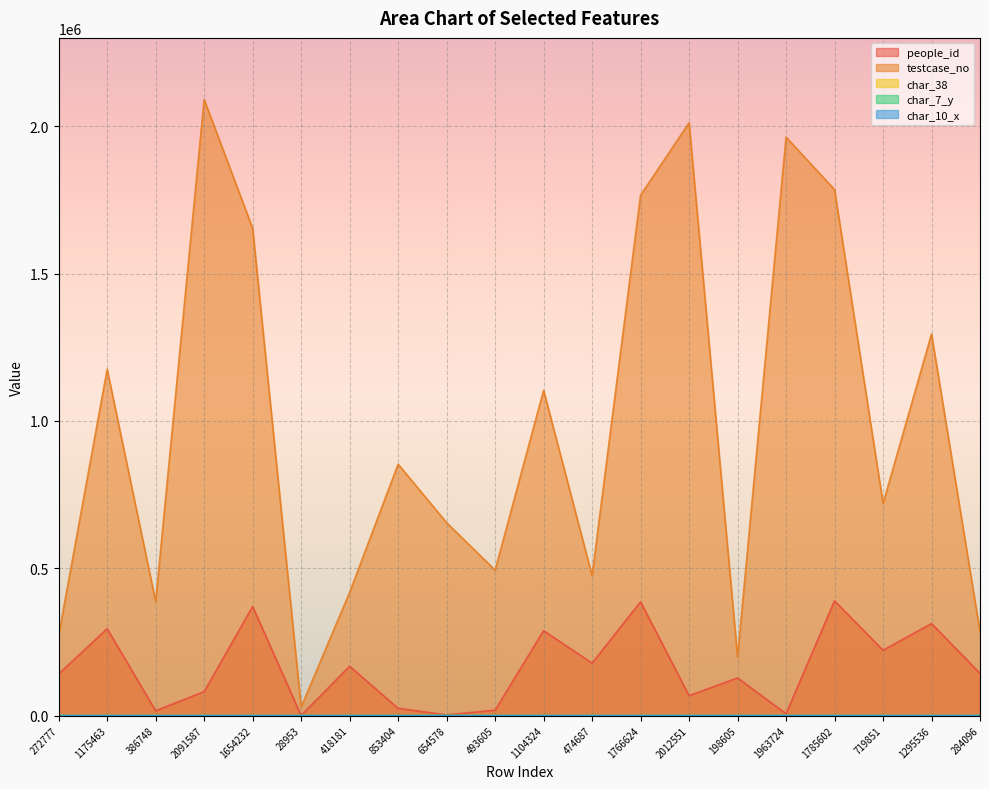

The char_38 series shows 42 at 1654232. True or false?

False